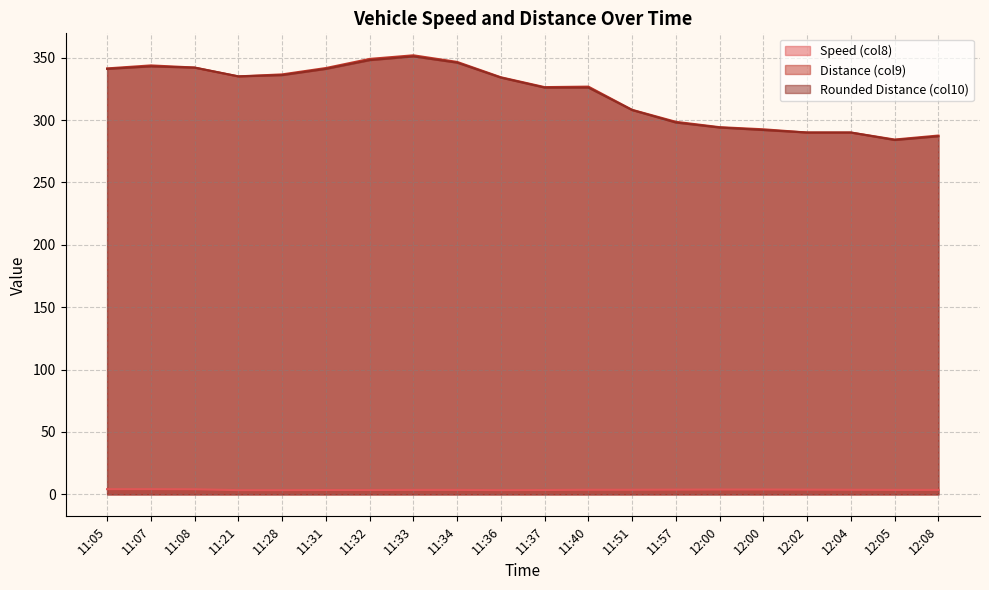

True or false: Speed (col8) and Distance (col9) intersect in this chart.

False